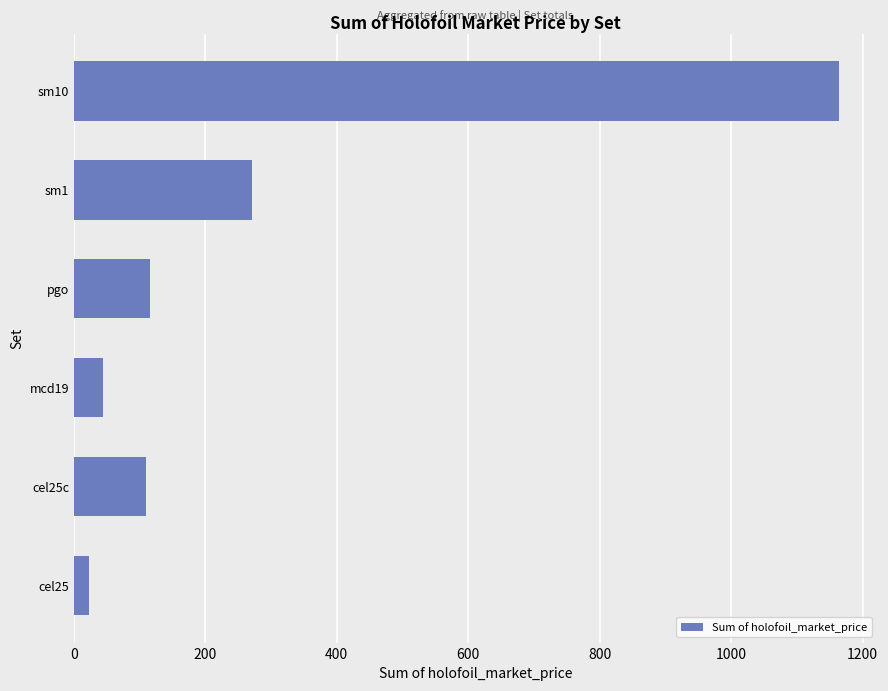

Does the chart contain any negative values?

No